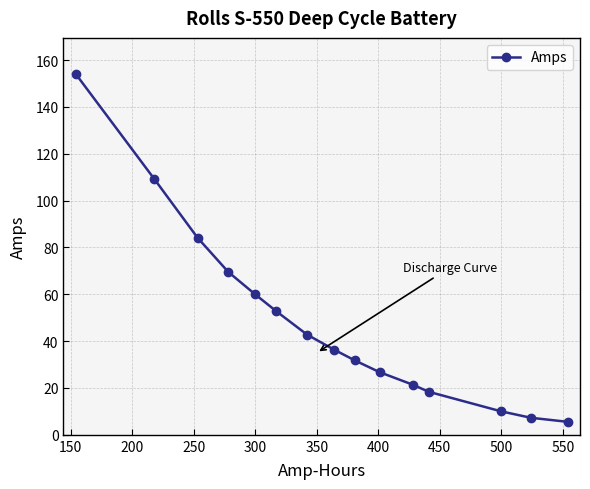

What is the average value?

48.7